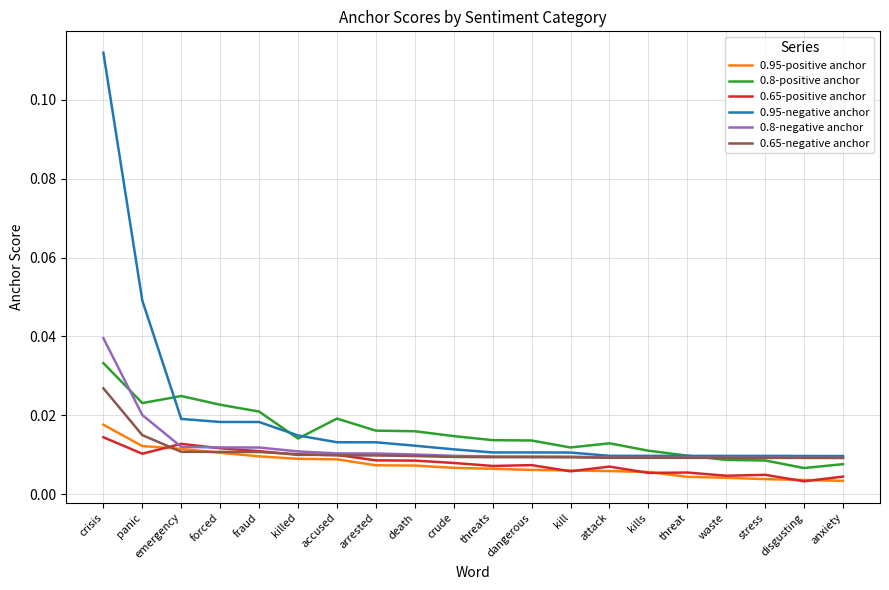

At which category is the sum across all series the highest?

crisis